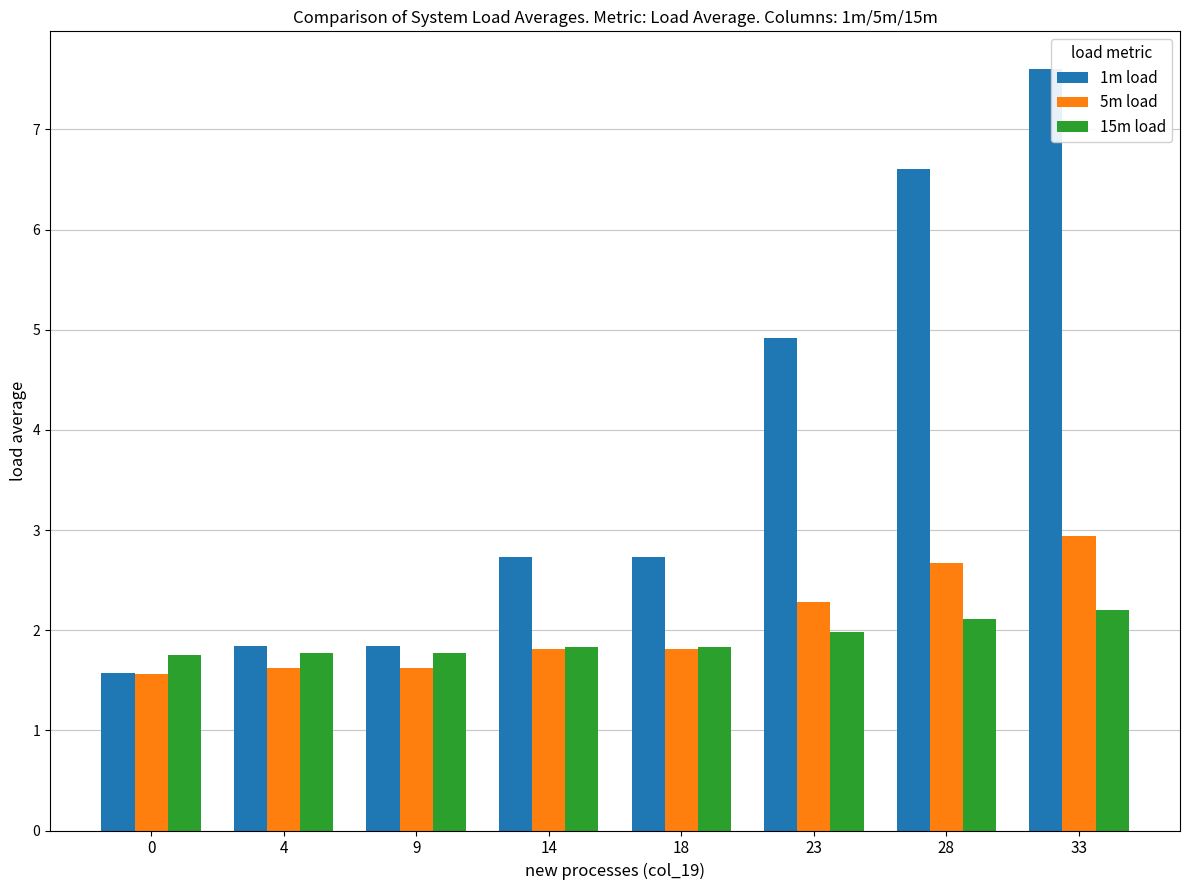

True or false: 1m load has a value of 0.8 at 14.

False